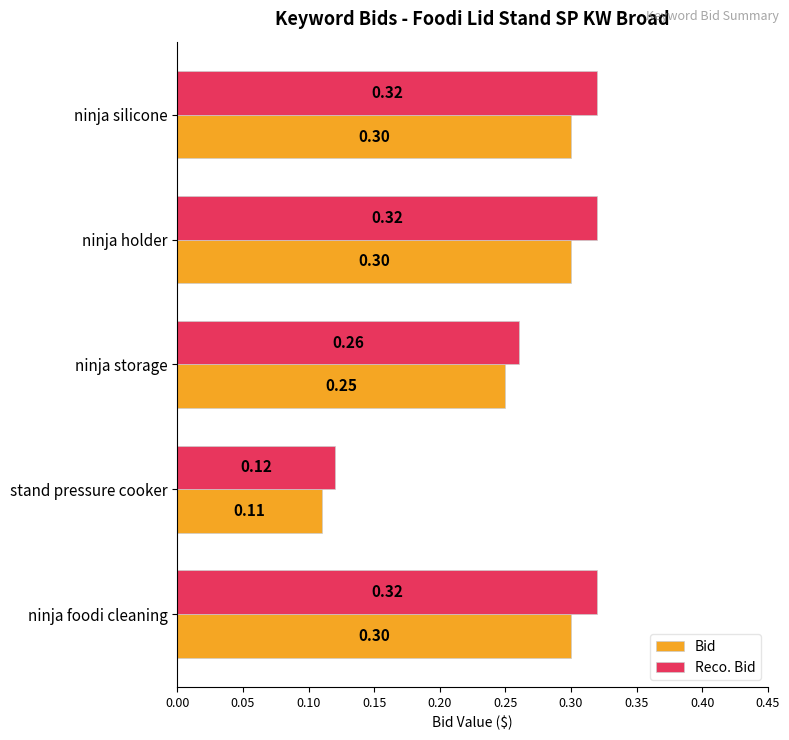

What is the average value of the Reco. Bid series?

0.3